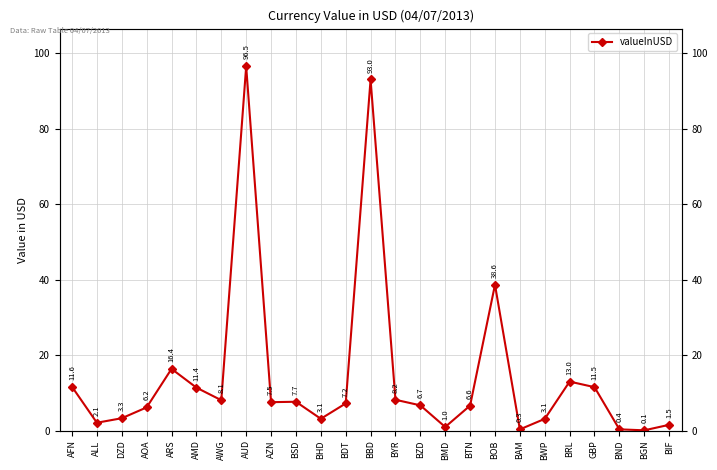

What is the difference between the maximum and minimum values?

96.4